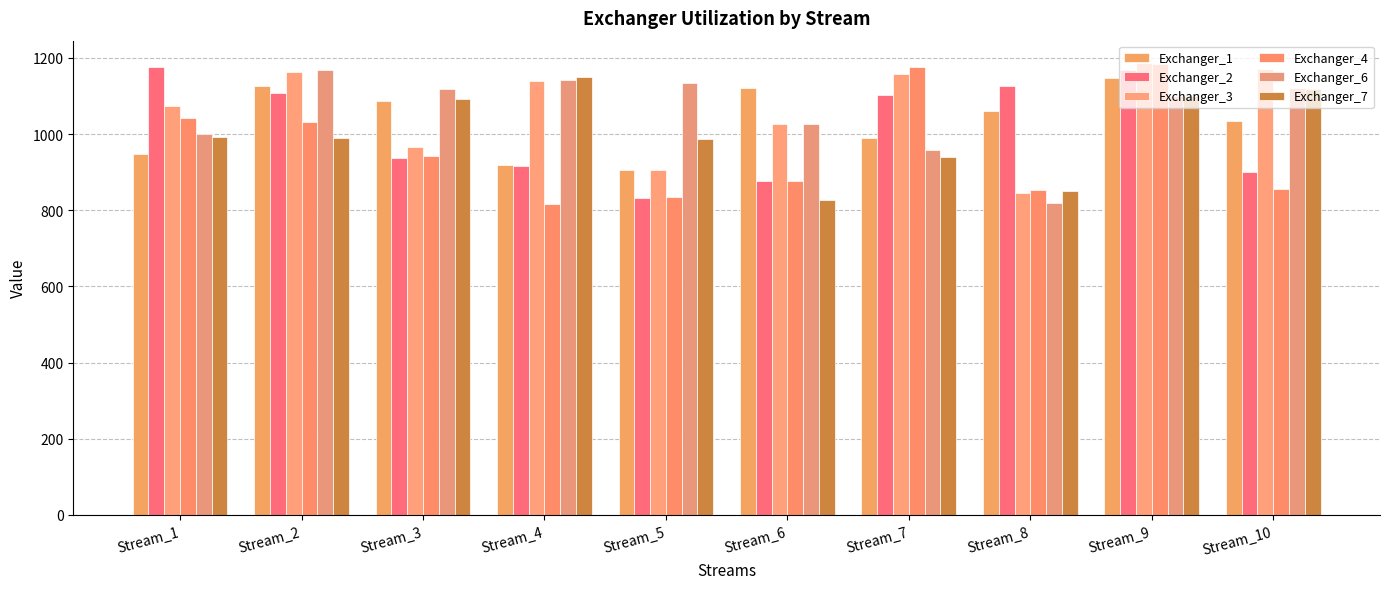

Reading left to right, transcribe all the data shown in this chart.

Exchanger_1: 949	1127	1088	920	907	1121	989	1060	1147	1035
Exchanger_2: 1176	1108	936	917	832	877	1102	1126	1168	900
Exchanger_3: 1073	1163	966	1139	905	1026	1157	845	1186	1172
Exchanger_4: 1042	1032	943	817	834	878	1175	854	1183	856
Exchanger_6: 999	1168	1118	1141	1135	1026	957	818	1100	1121
Exchanger_7: 993	989	1091	1150	986	827	941	851	1101	1118